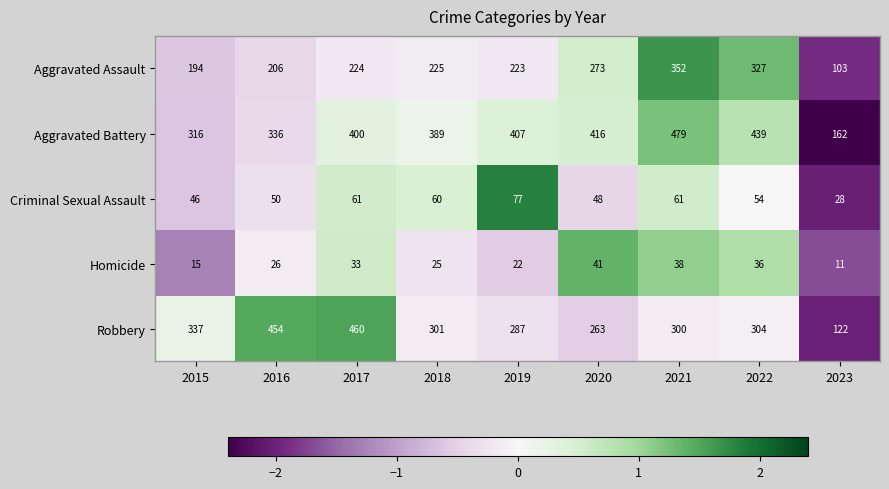

The value of Criminal Sexual Assault at 2016 is 34. True or false?

False